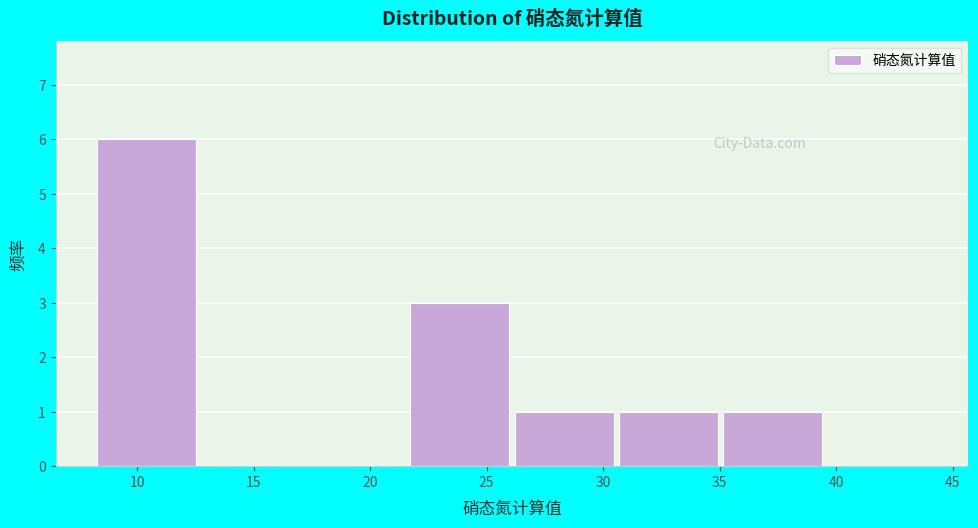

Which range on the x-axis has the tallest bar?

8.5 to 13.0